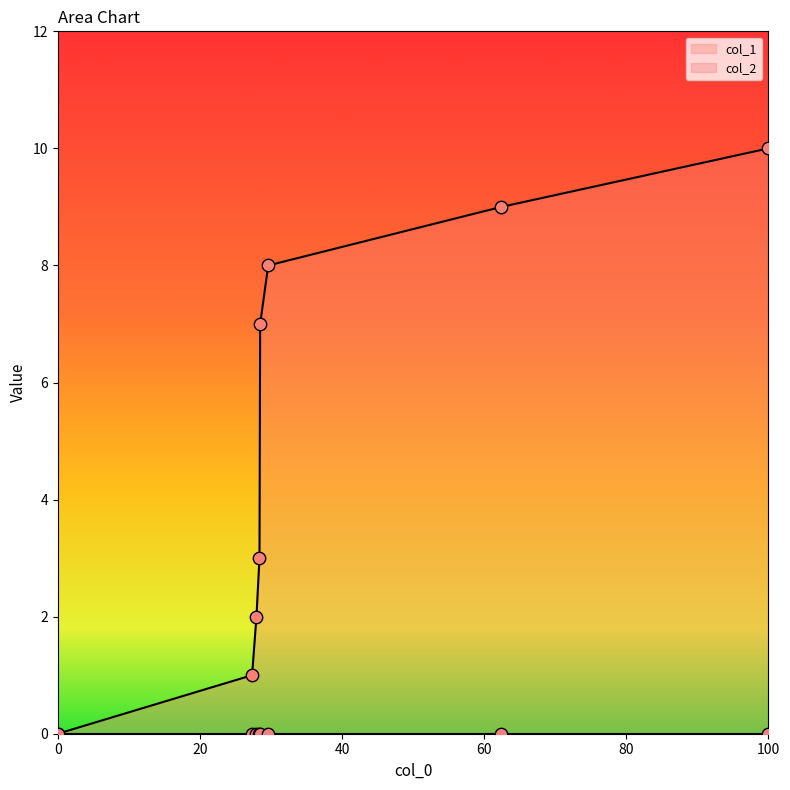

The value of col_1 at 100 is 10. True or false?

True